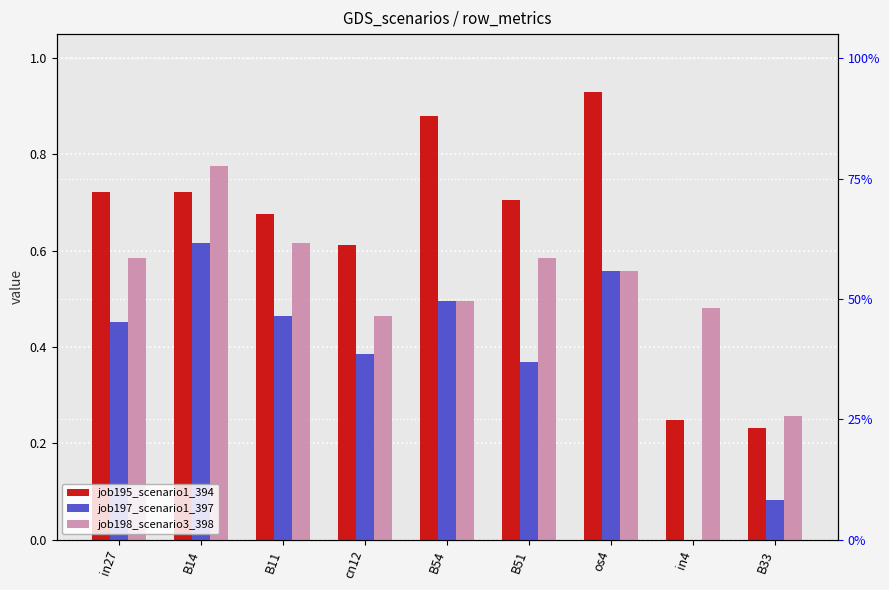

Is the value of job198_scenario3_398 at os4 greater than the value of job195_scenario1_394 at cn12?

No